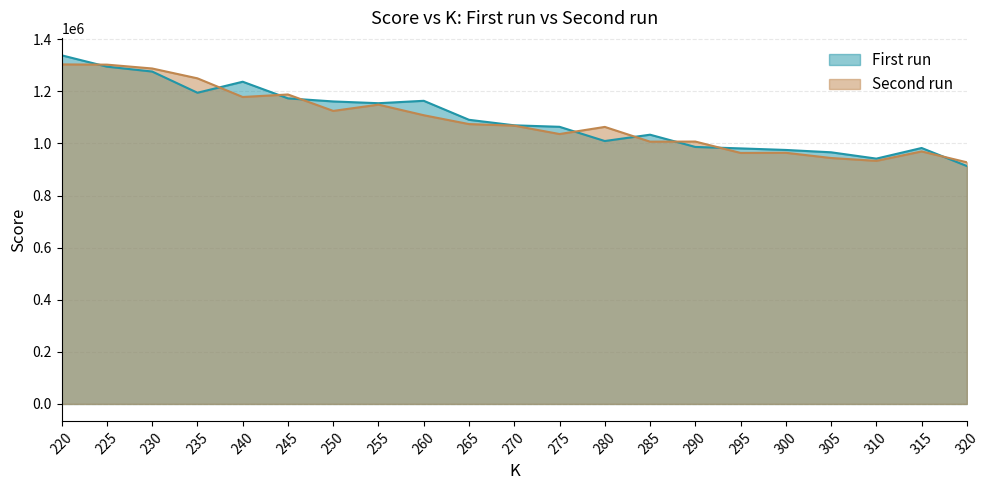

What is the approximate value of Second run at 320?

927677.5